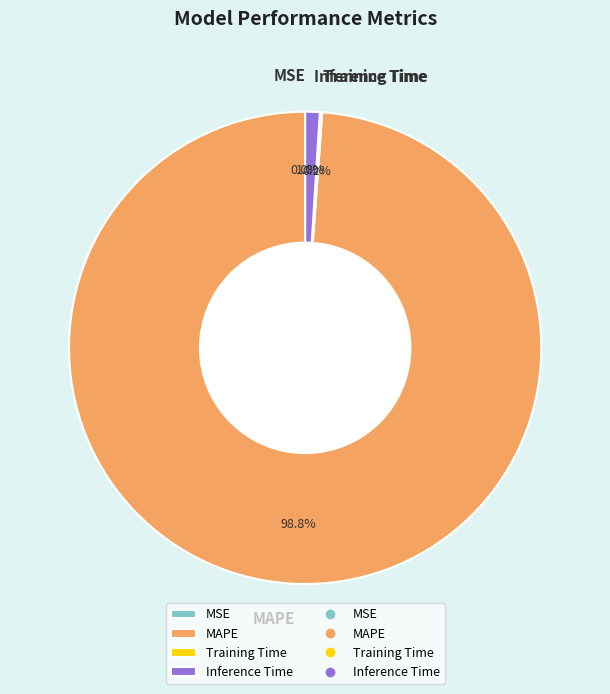

The Inference Time slice represents 1% of the pie. True or false?

True